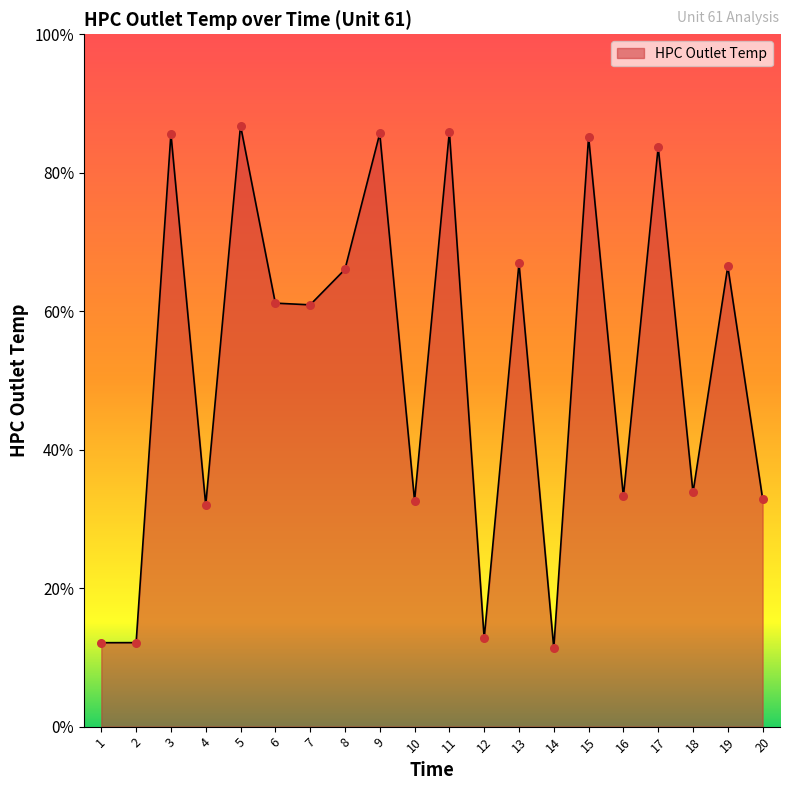

Which has a higher value, 18 or 6?

6